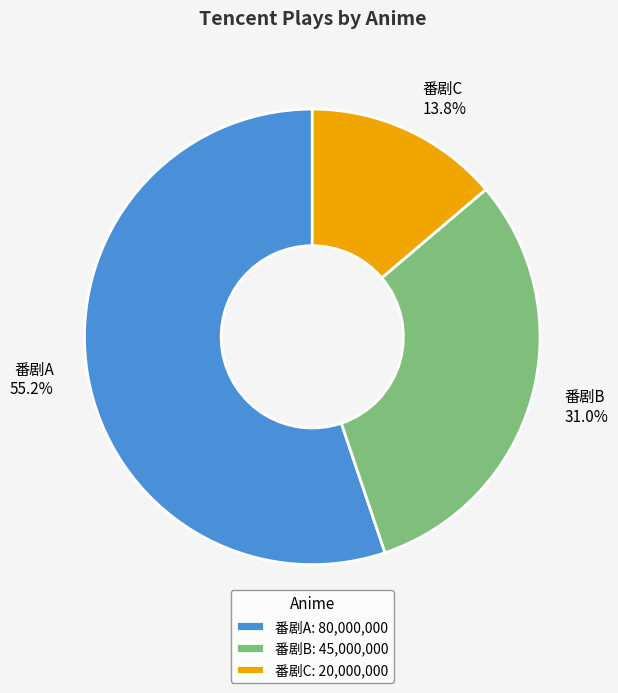

What percentage do 番剧B and 番剧C together represent?

44.8%